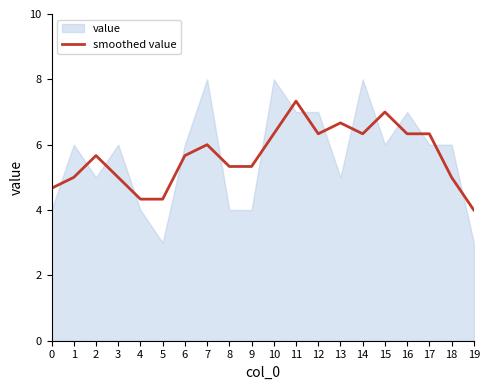

What is the lowest value of the smoothed value series?

4.0